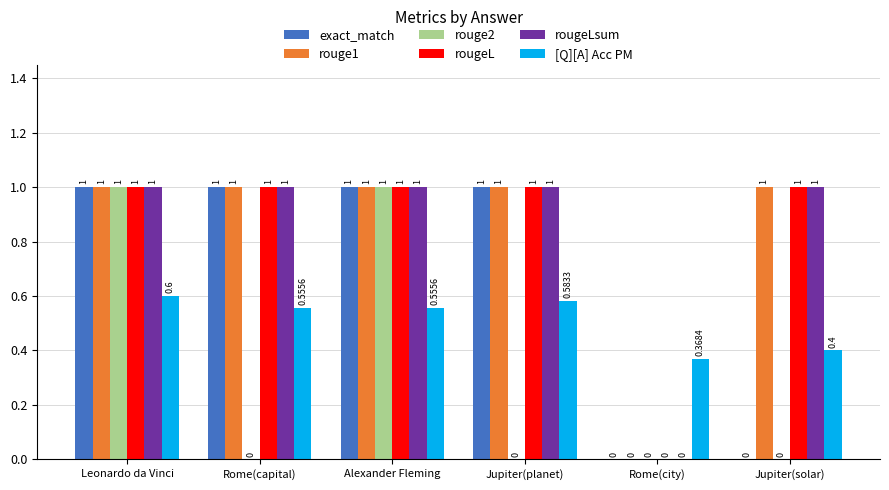

Reading right to left, what are all the values shown in this chart?

exact_match: 0.0	0.0	1.0	1.0	1.0	1.0
rouge1: 1.0	0.0	1.0	1.0	1.0	1.0
rouge2: 0.0	0.0	0.0	1.0	0.0	1.0
rougeL: 1.0	0.0	1.0	1.0	1.0	1.0
rougeLsum: 1.0	0.0	1.0	1.0	1.0	1.0
[Q][A] Acc PM: 0.4	0.4	0.6	0.6	0.6	0.6